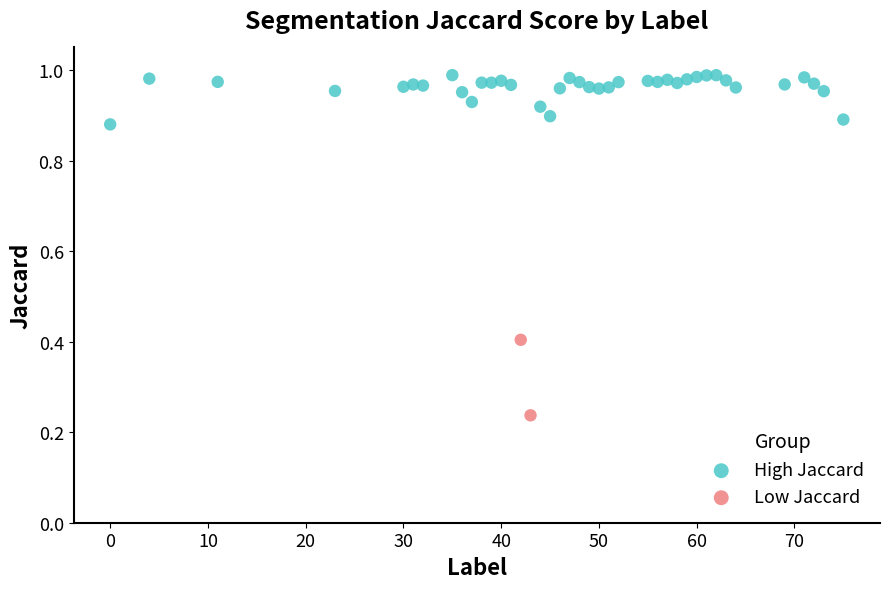

What are all the series names shown in the legend?

High Jaccard, Low Jaccard